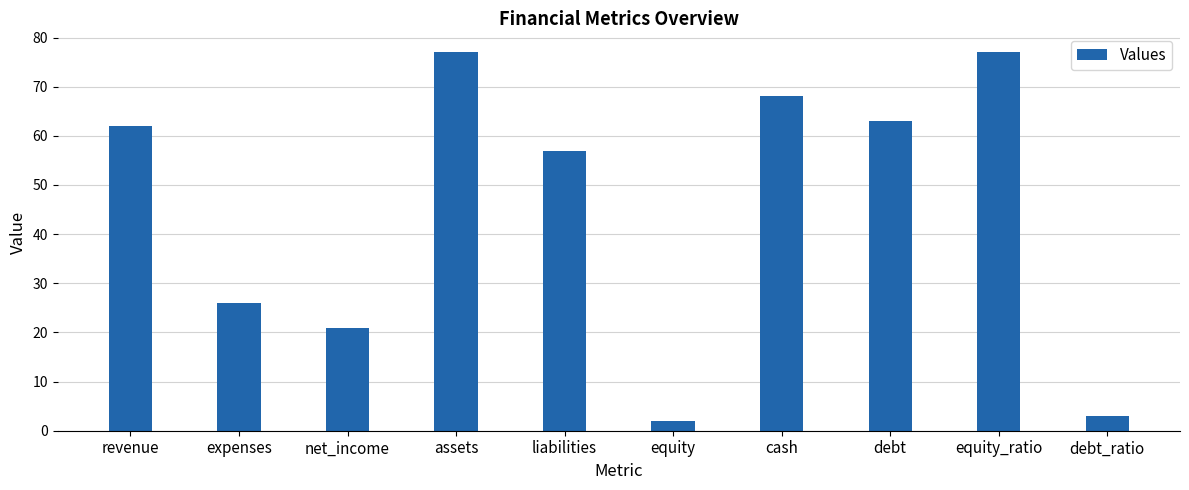

Does the chart contain stacked bars?

No